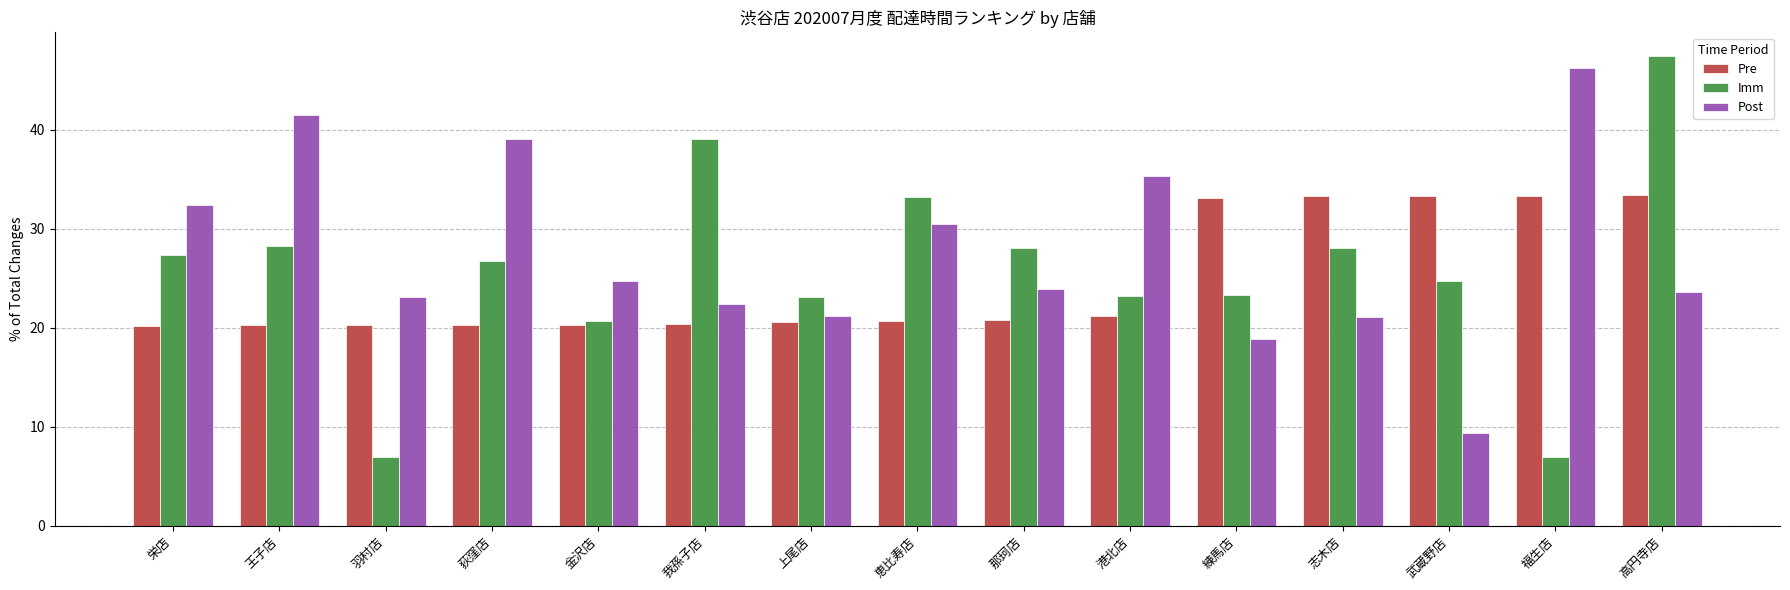

What is the label of the 10th bar from the left?

港北店